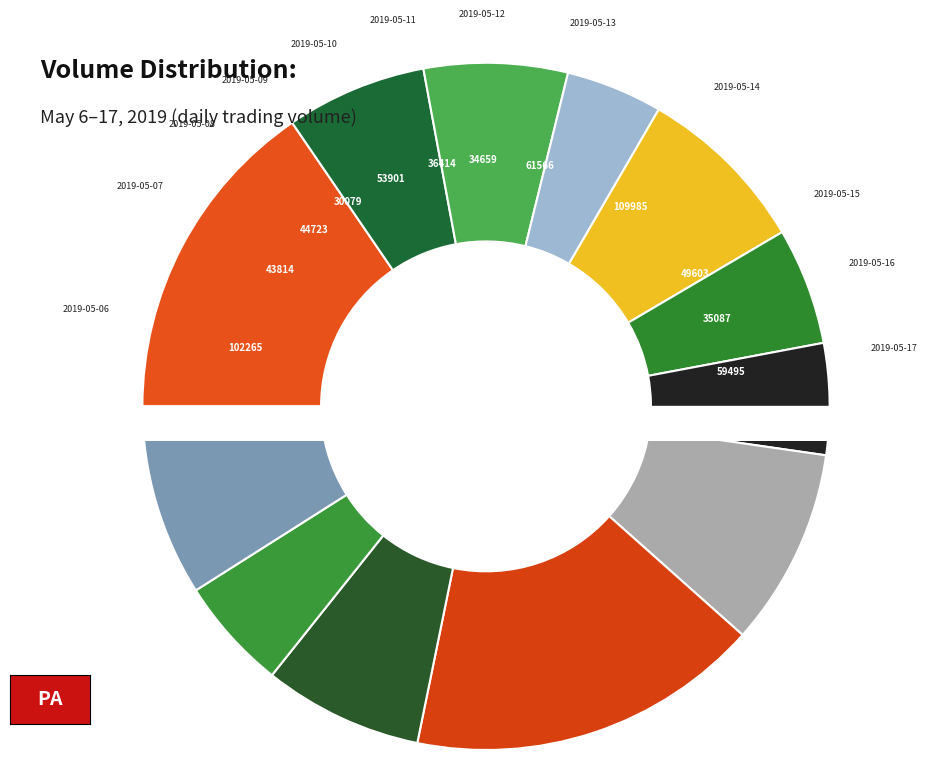

True or false: 2019-05-13 accounts for 9% of the total.

True